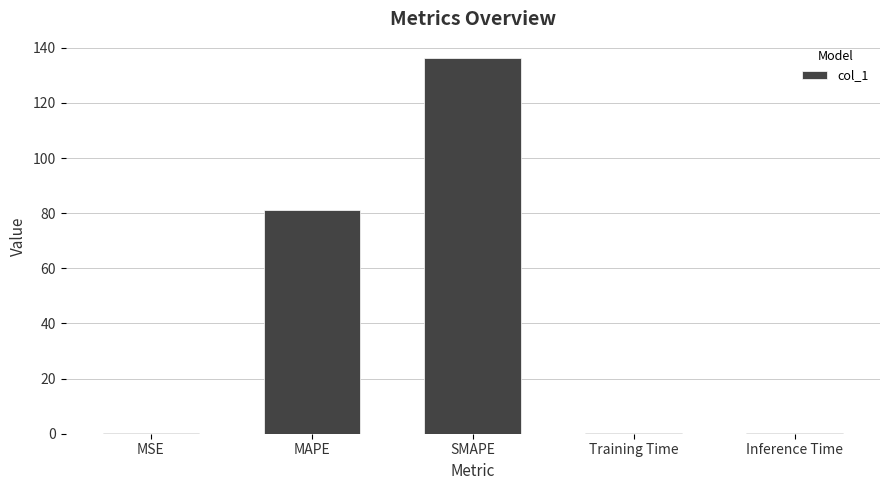

Is it true that the value at MSE is 0.2?

True